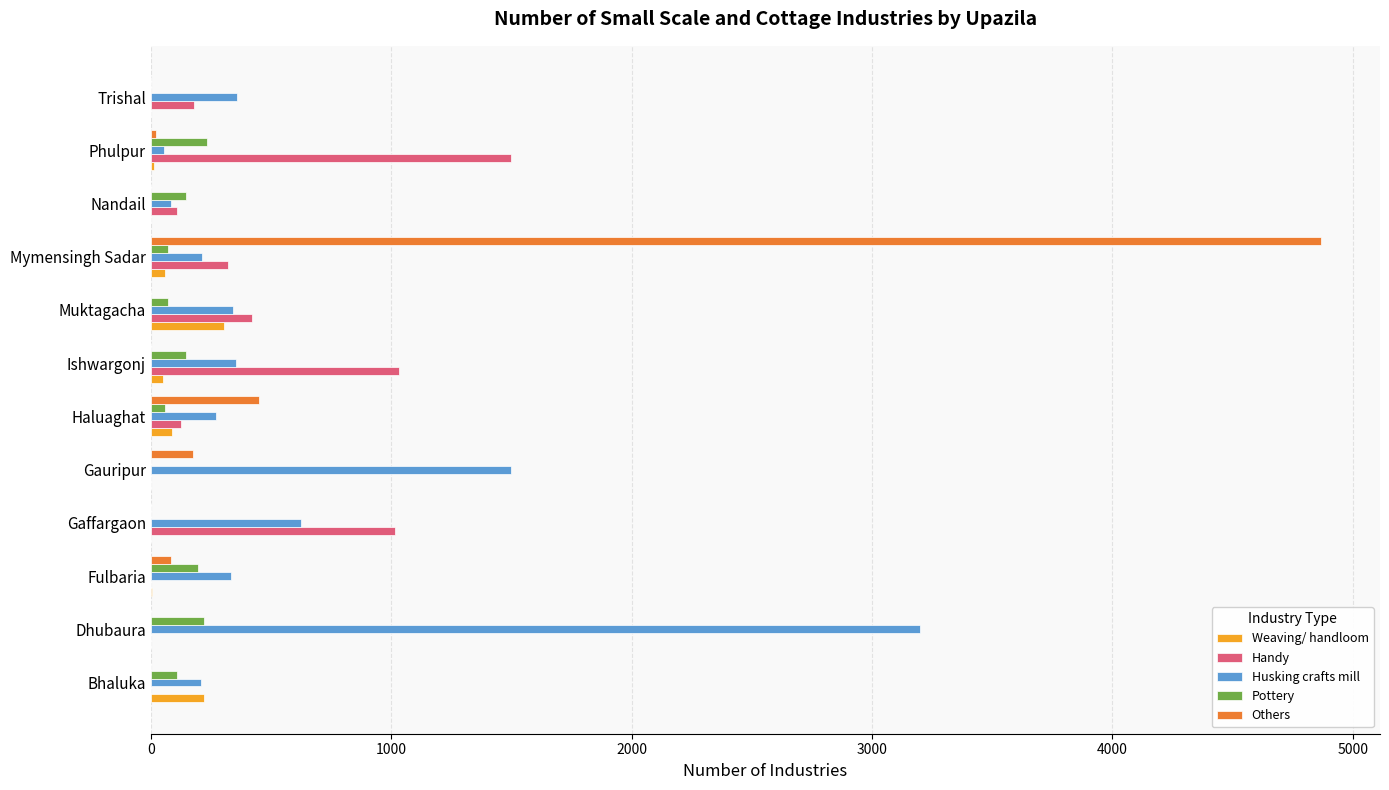

Between Ishwargonj and Mymensingh Sadar, which series saw the biggest shift?

Others